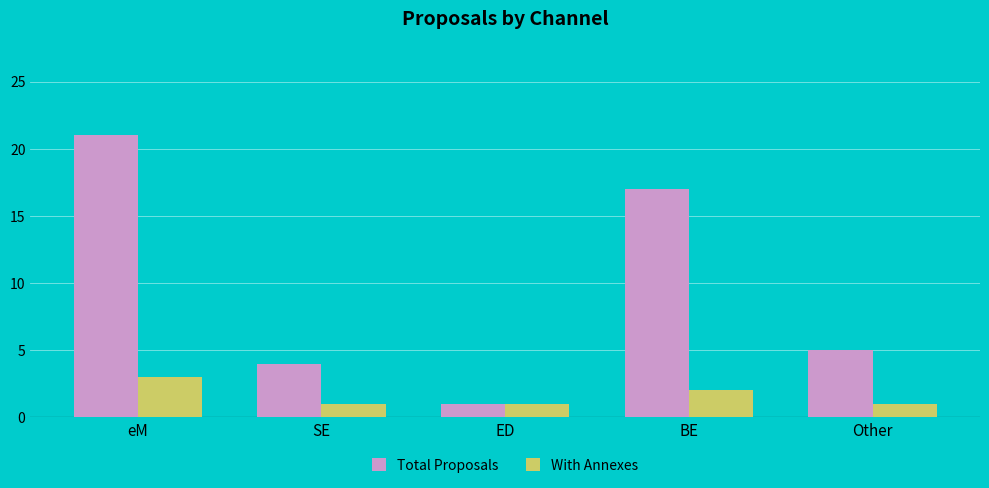

What is the sum of the Total Proposals values at BE and ED?

18